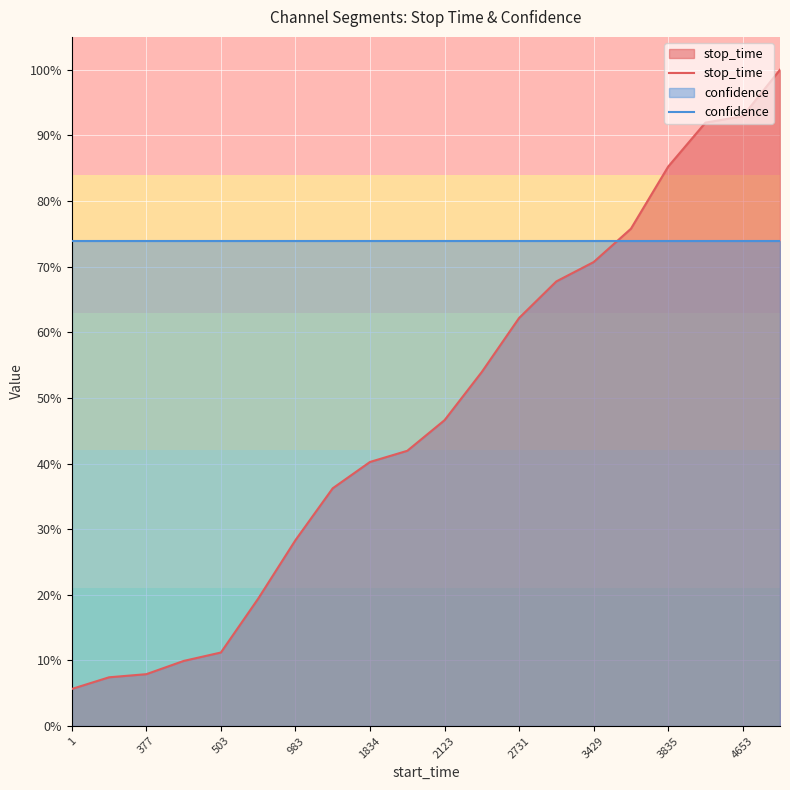

Reading right to left, transcribe all the data shown in this chart.

stop_time: 1.0	0.9	0.9	0.9	0.8	0.7	0.7	0.6	0.5	0.5	0.4	0.4	0.4	0.3	0.2	0.1	0.1	0.1	0.1	0.1
confidence: 0.7	0.7	0.7	0.7	0.7	0.7	0.7	0.7	0.7	0.7	0.7	0.7	0.7	0.7	0.7	0.7	0.7	0.7	0.7	0.7